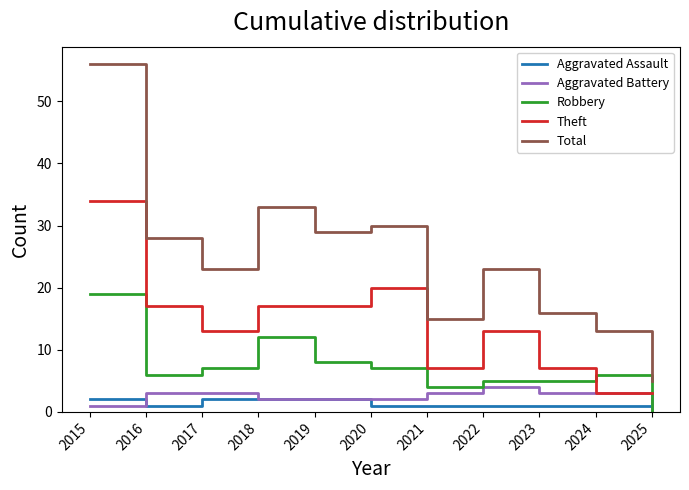

The value of Robbery at 2022 is 5. True or false?

True